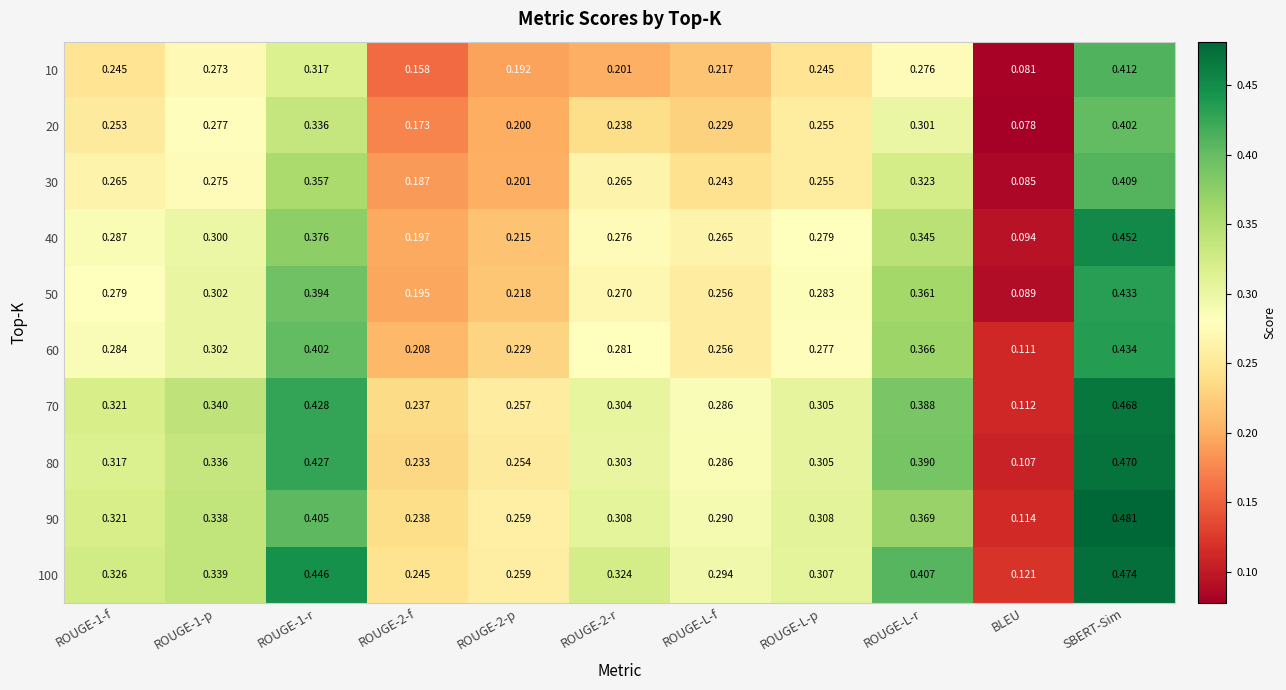

How many series are shown in this chart?

10